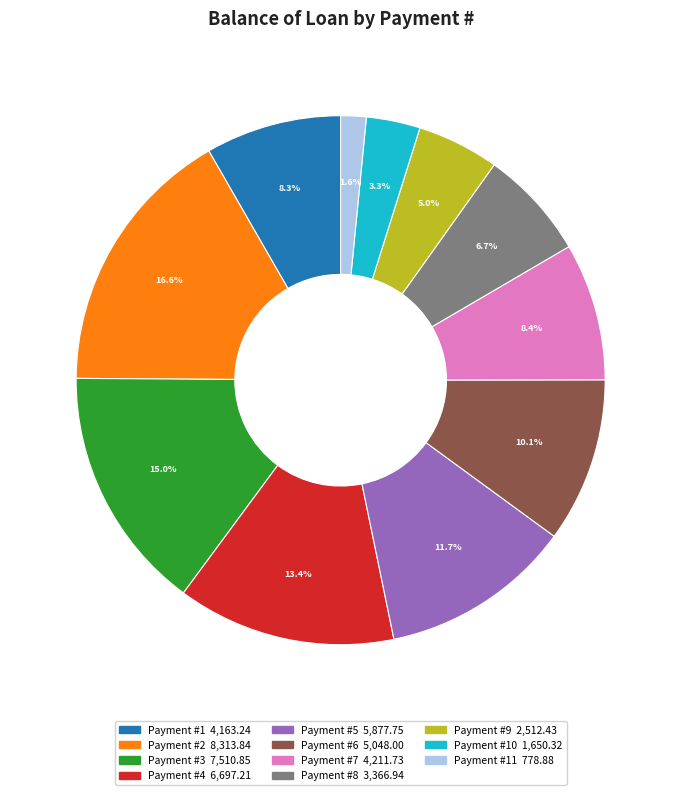

Does any single category account for the majority?

No